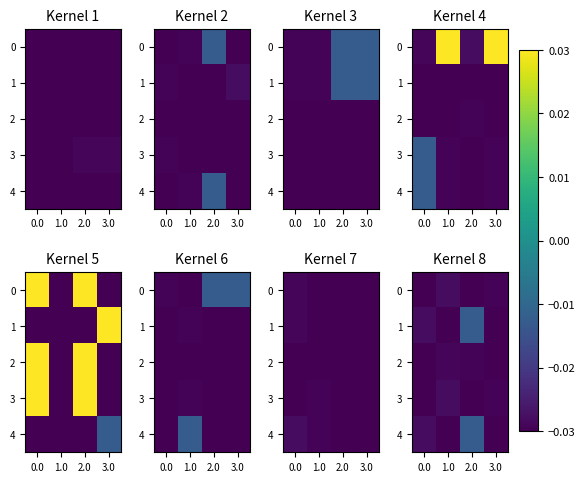

True or false: 1 has a value of -0.0 at 0.0.

True